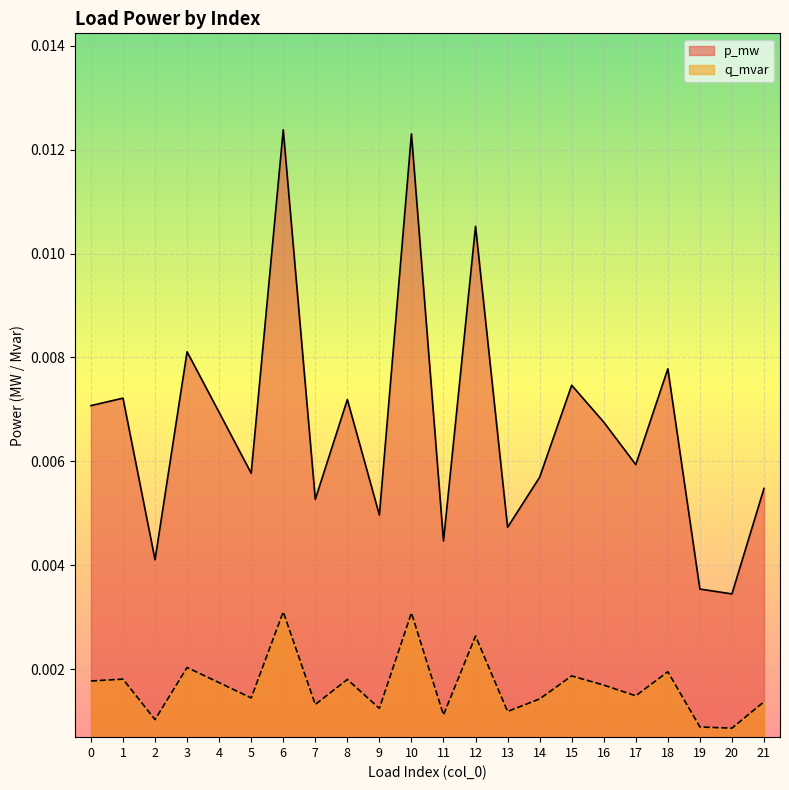

True or false: q_mvar has a value of 0.0 at 21.

False